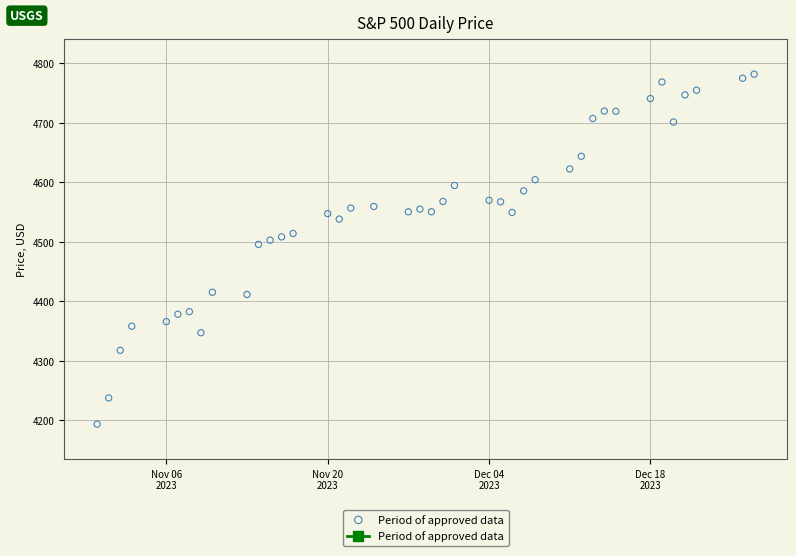

What is the range of Y values (max minus min)?

587.8